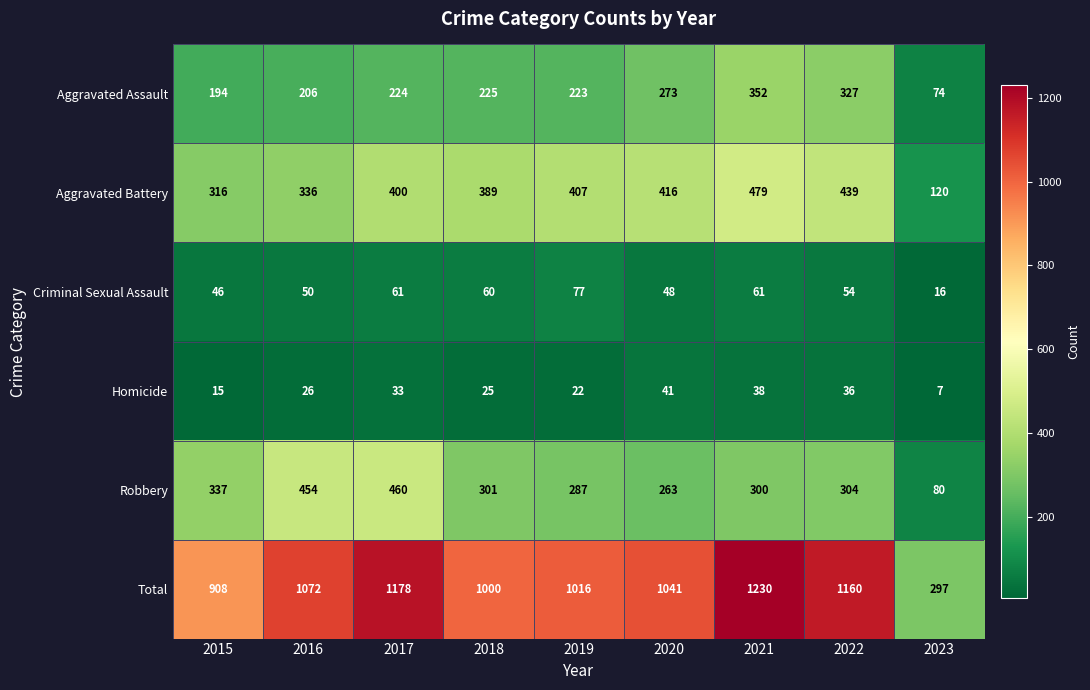

How many series are shown in this chart?

6